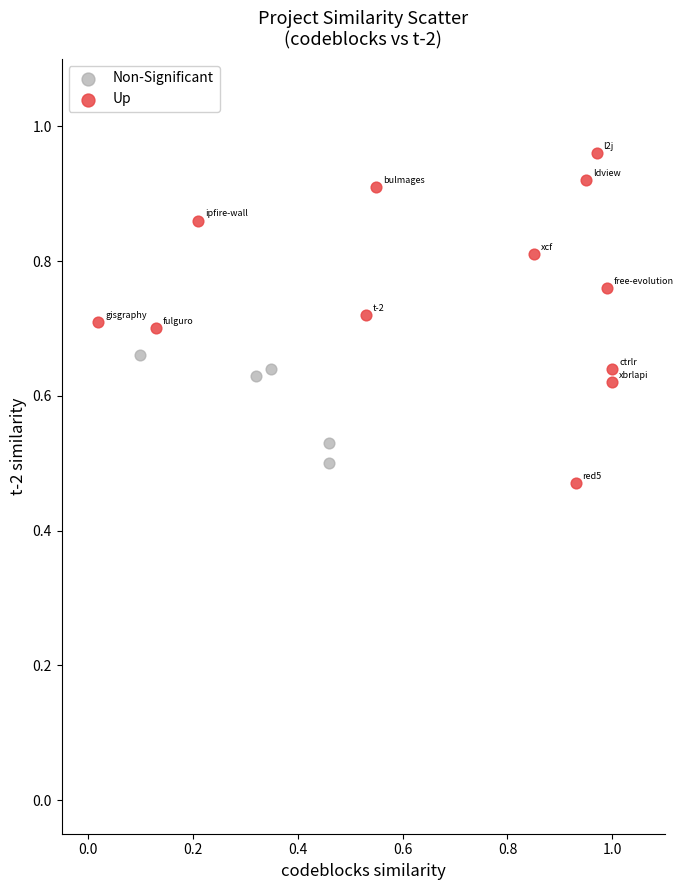

Which series contains the highest Y value?

Up